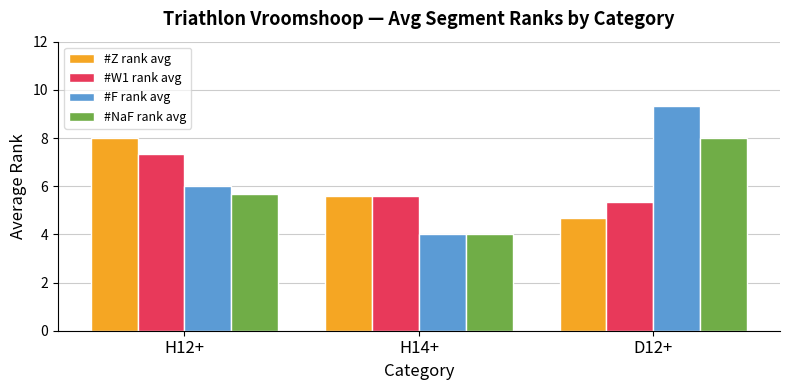

At D12+, list the series in order from largest to smallest.

#F rank avg, #NaF rank avg, #W1 rank avg, #Z rank avg